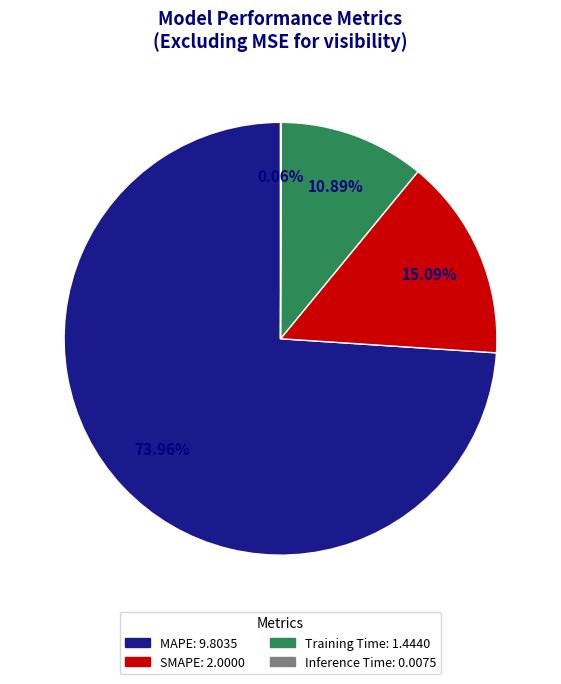

Which category has the biggest portion of the pie?

MAPE